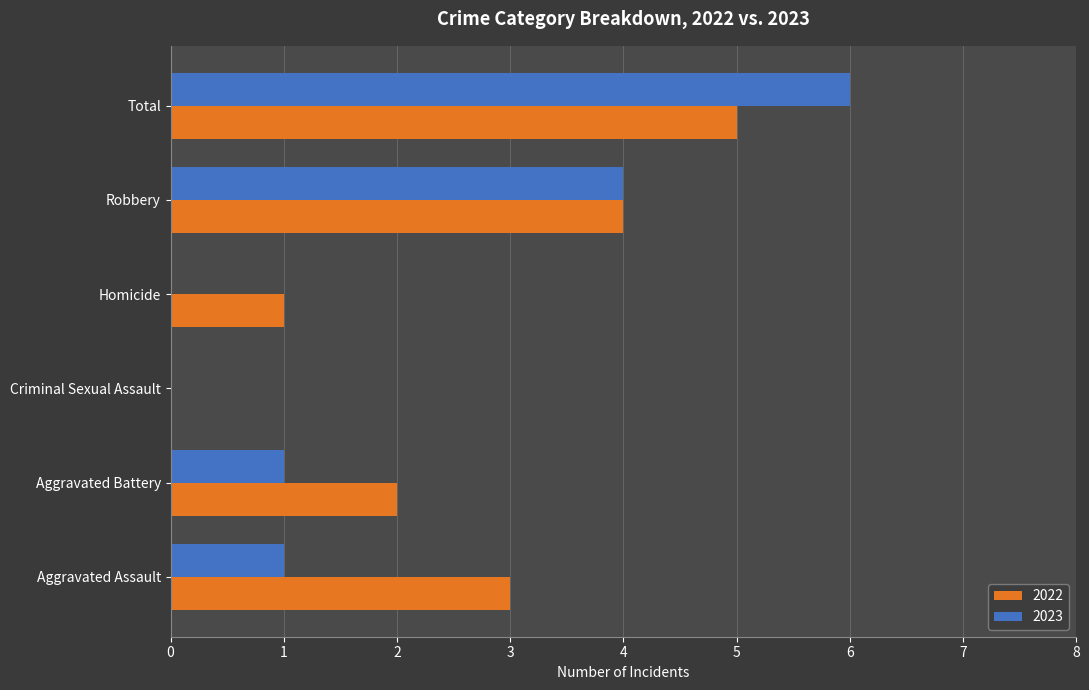

Is it true that 2023 equals -2 at Homicide?

False